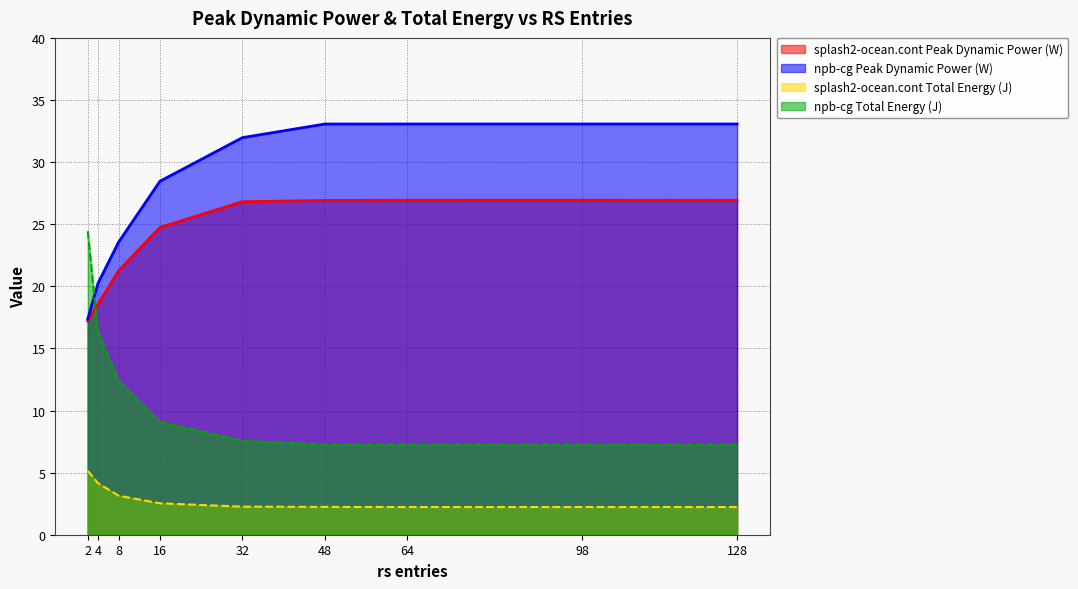

The value of npb-cg Total Energy (J) at 4 is 16.3. True or false?

True